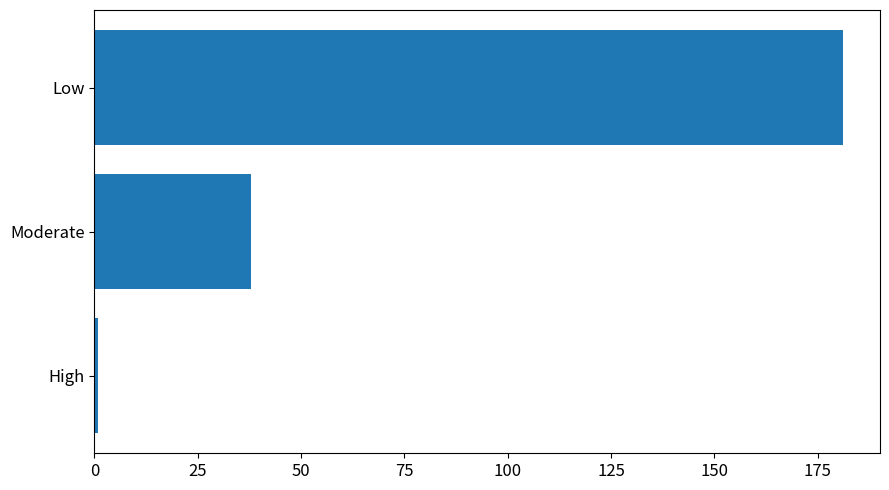

List the labels in order of value, smallest first.

High, Moderate, Low